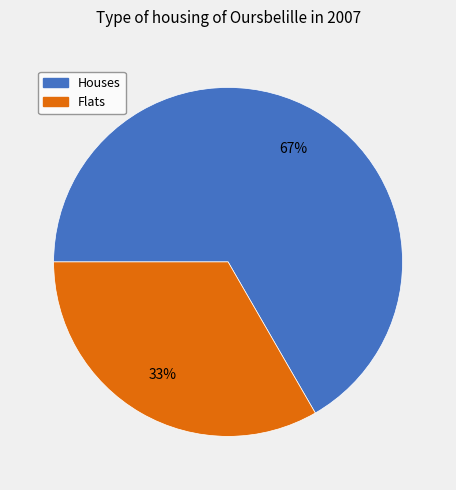

Is there a majority slice in this chart?

Yes